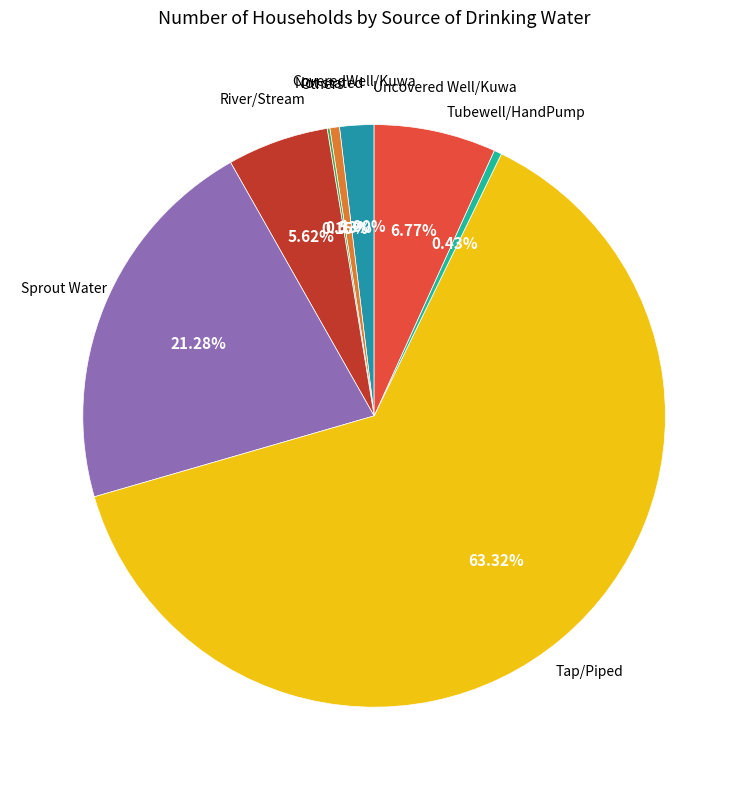

Does any single category account for the majority?

Yes